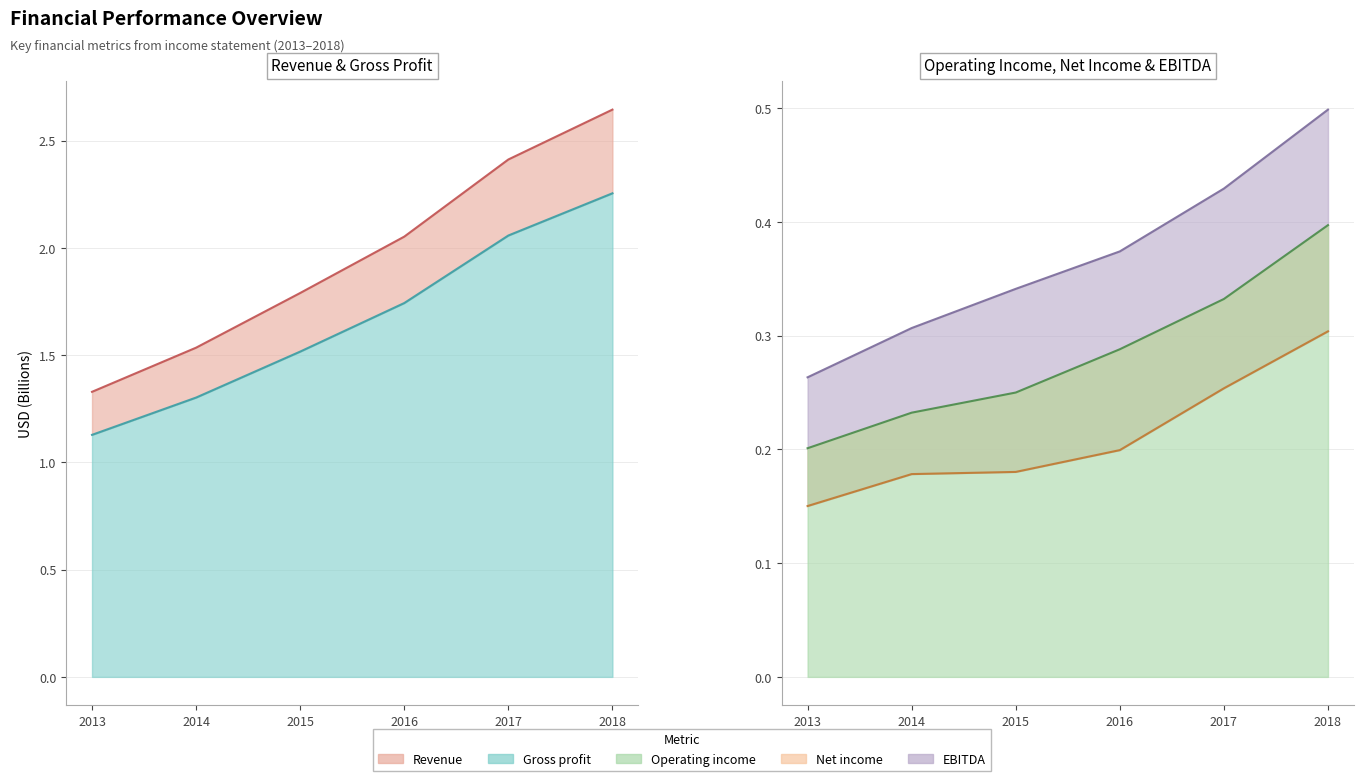

What is the approximate value of Operating income at 2015?

0.2